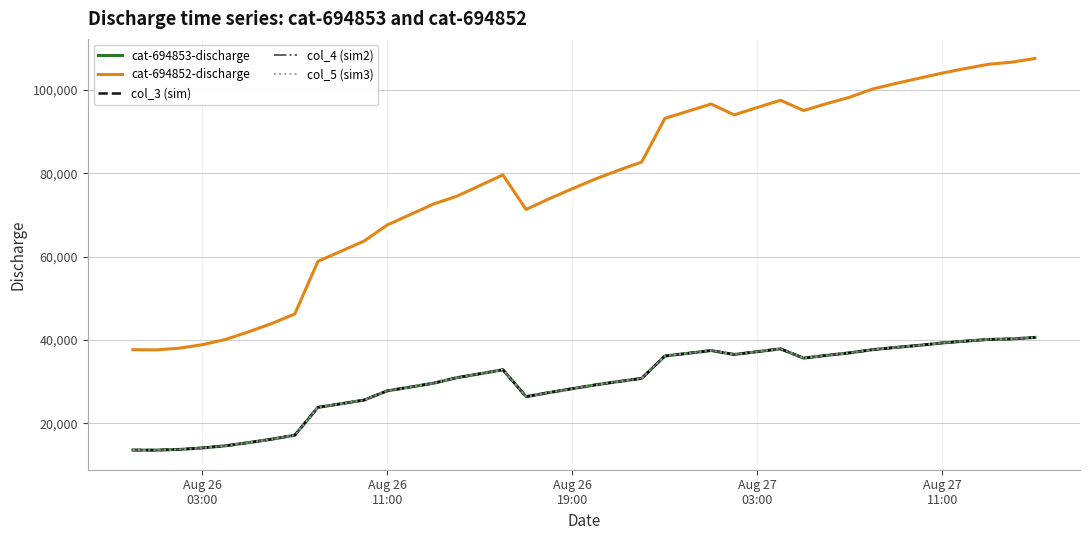

What is the minimum value for col_3 (sim)?

13549.8